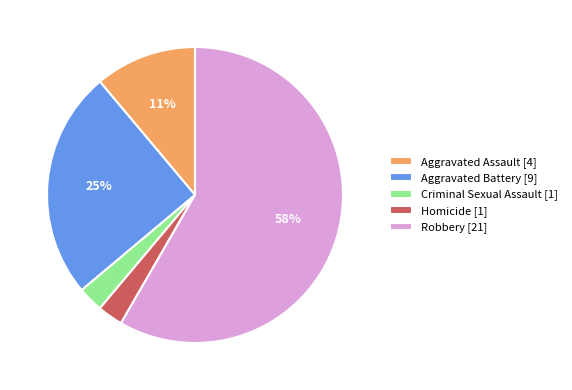

Do Aggravated Battery and Homicide together represent more than half of the pie?

No